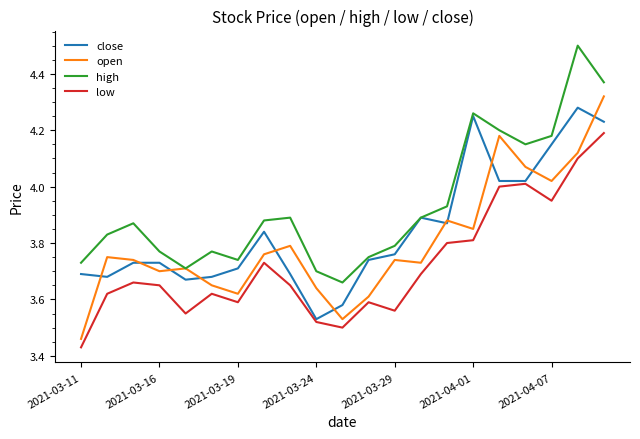

What is the maximum value shown in the chart?

4.5